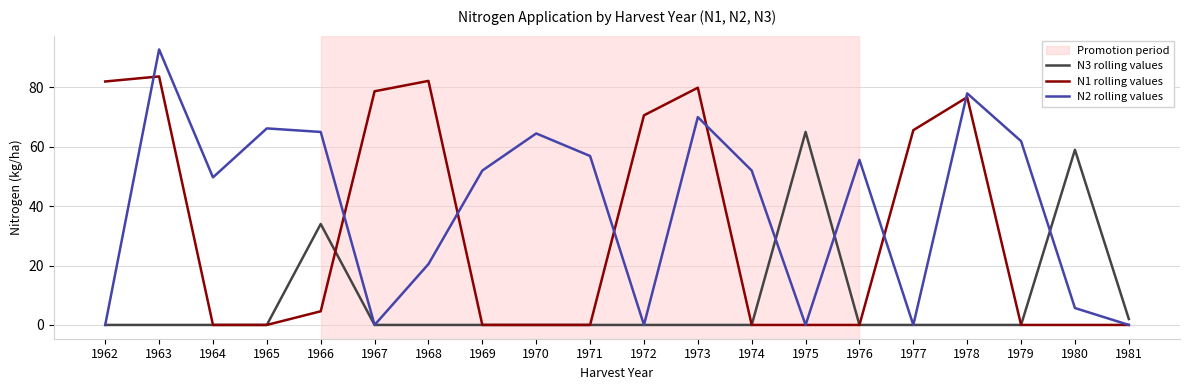

What is the spread (max minus min) of values at 1975?

65.0